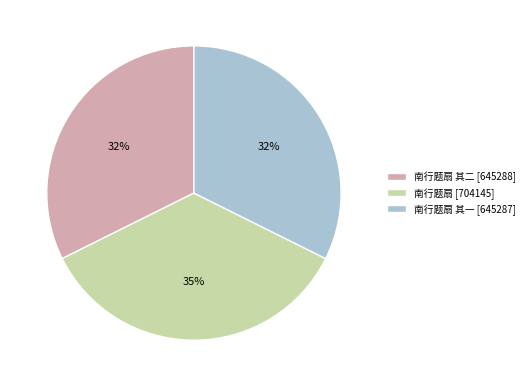

Approximately how many times larger is the value at 南行题扇 [704145] compared to 南行题扇 其二 [645288]?

1.1